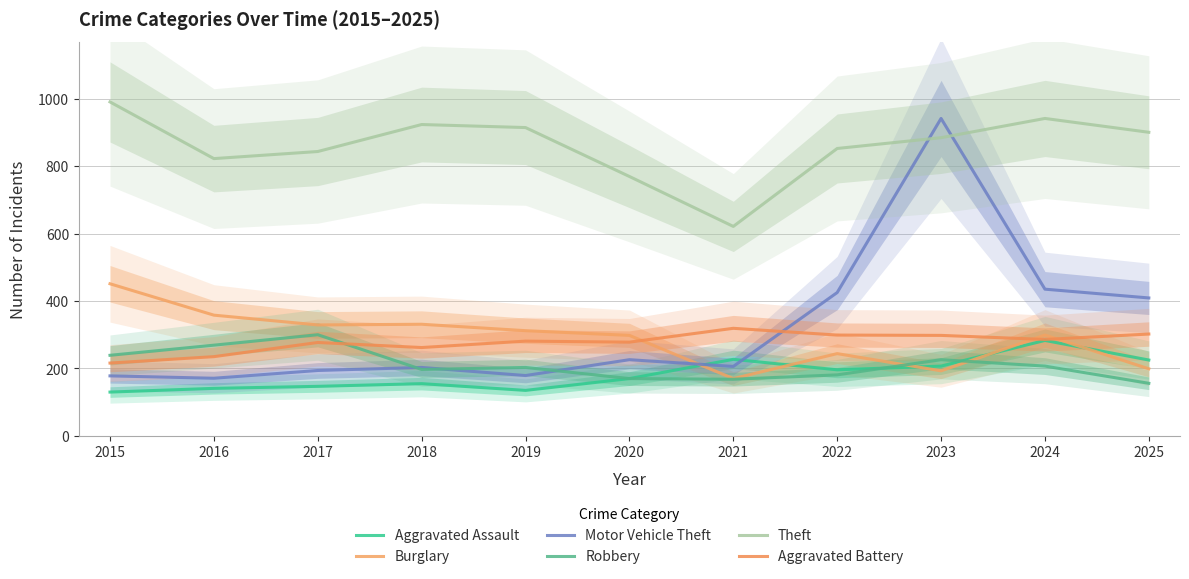

What is the difference between the maximum and minimum values in the Aggravated Battery series?

103